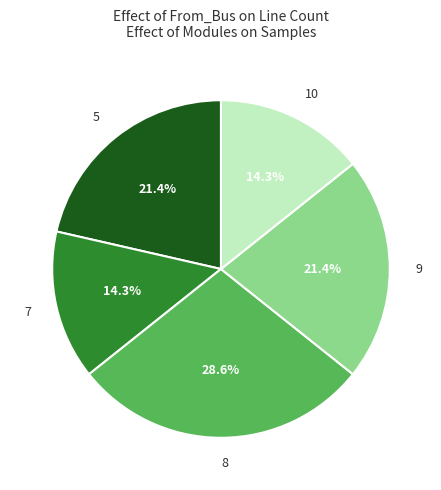

Which category has the biggest portion of the pie?

8